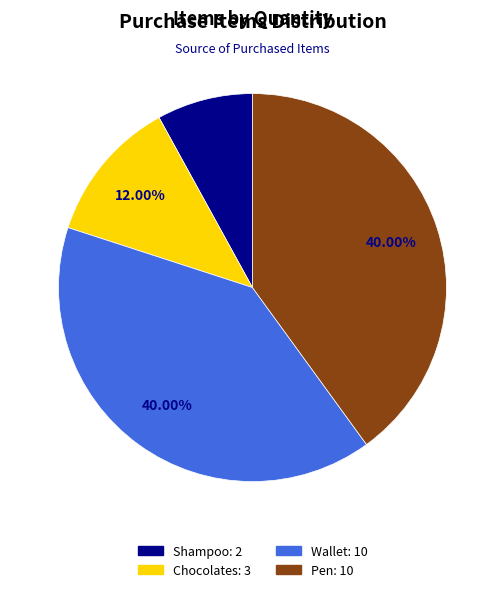

The Pen slice represents 33% of the pie. True or false?

False